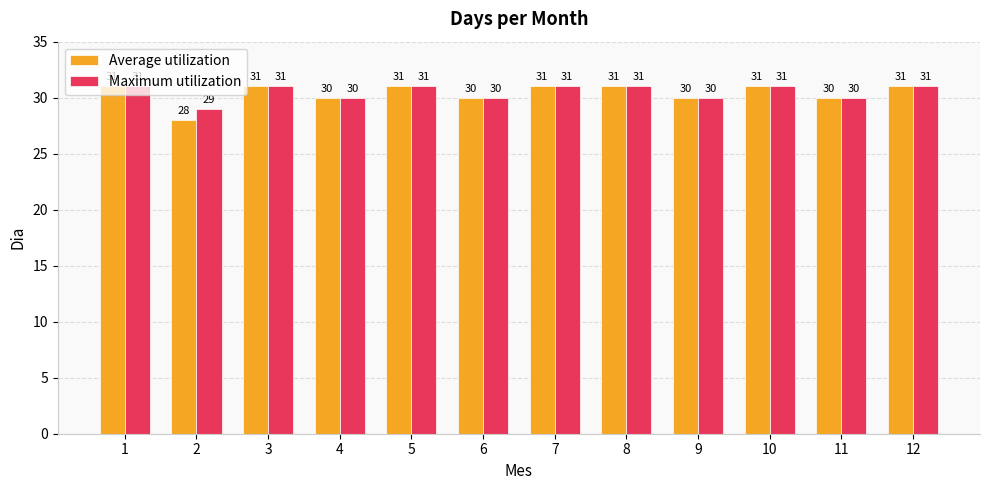

The Maximum utilization series shows 29 at 2. True or false?

True